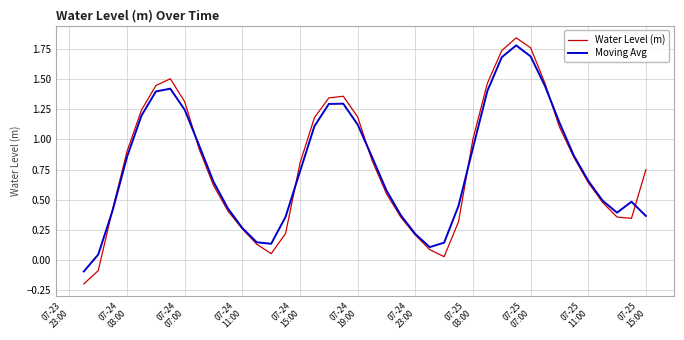

What are all the series names shown in the legend?

Water Level (m), Moving Avg